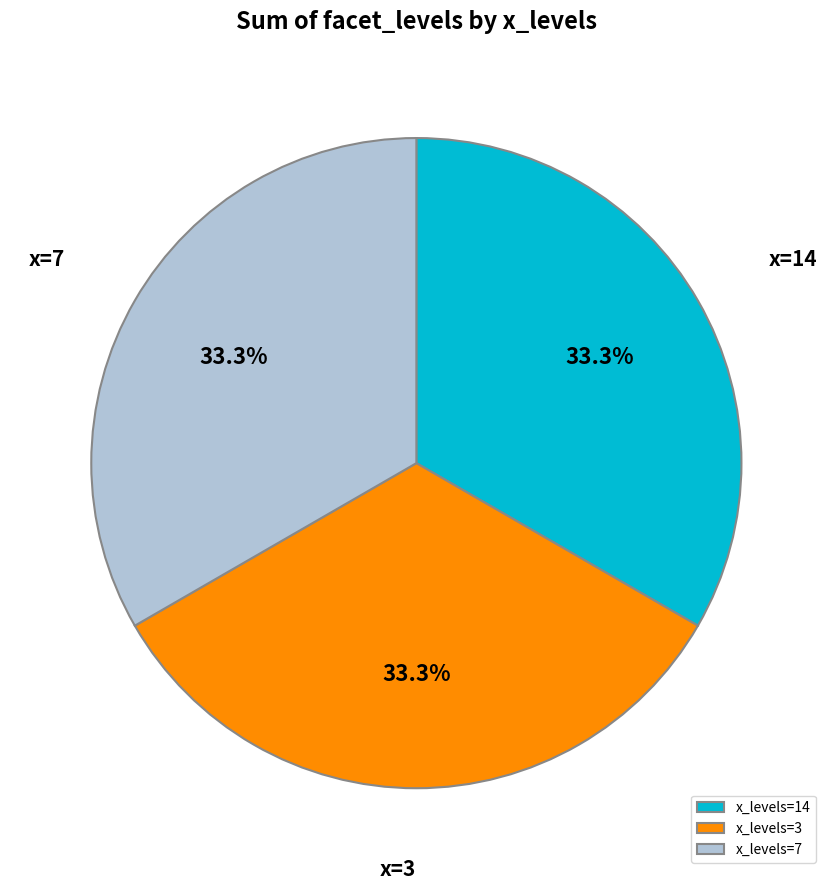

Does x_levels=14 account for over 50% of the chart?

No